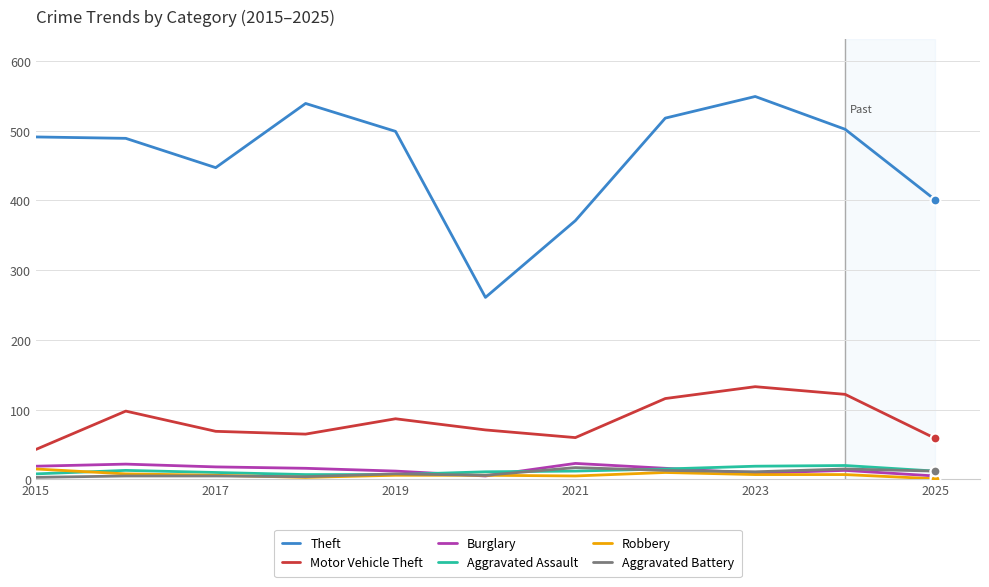

At how many categories does at least one series exceed 417?

8